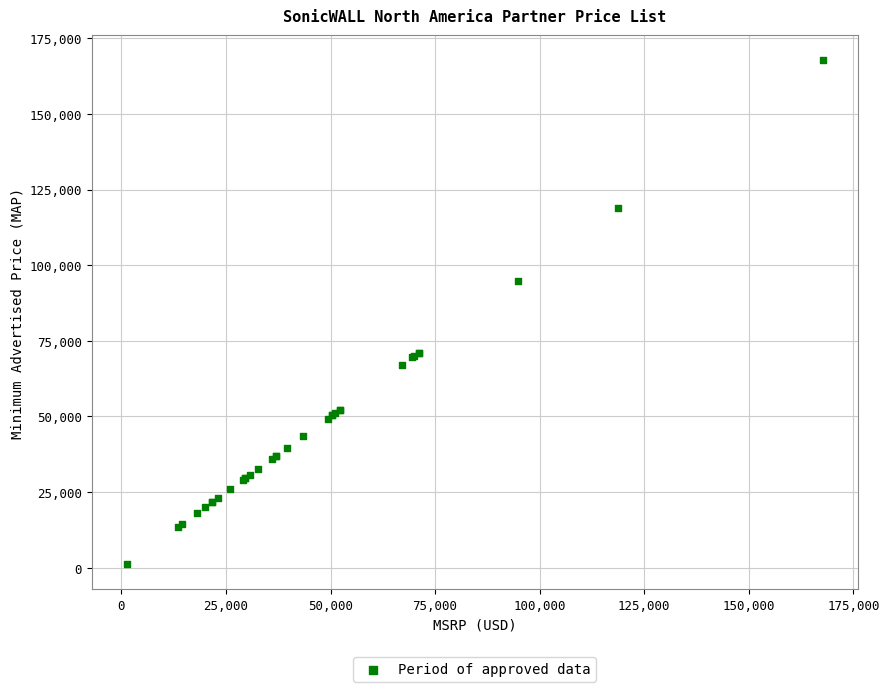

What Y value in the scatter plot is closest to 84460?

94800